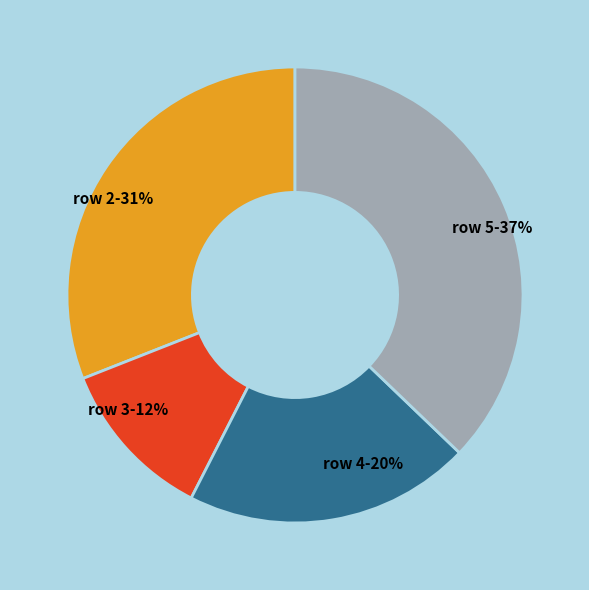

Combined, do row 3-12% and row 4-20% account for over 50%?

No